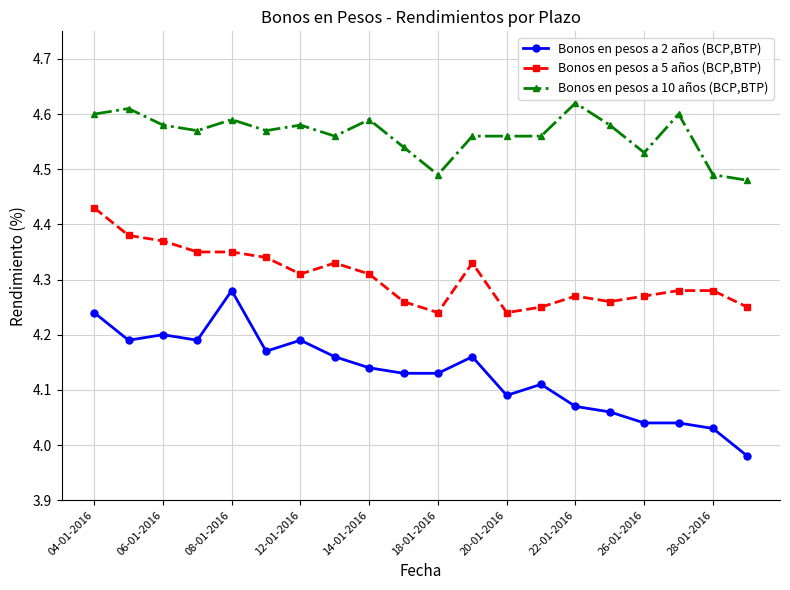

Which series has the largest range (max minus min)?

Bonos en pesos a 2 años (BCP,BTP)